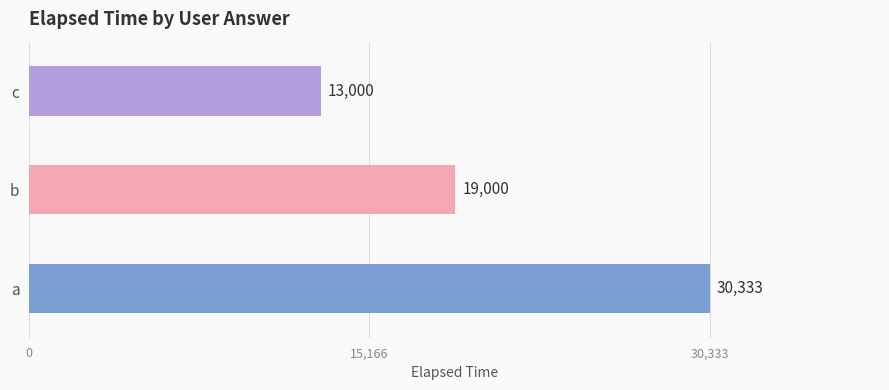

Between b and c, which is larger?

b